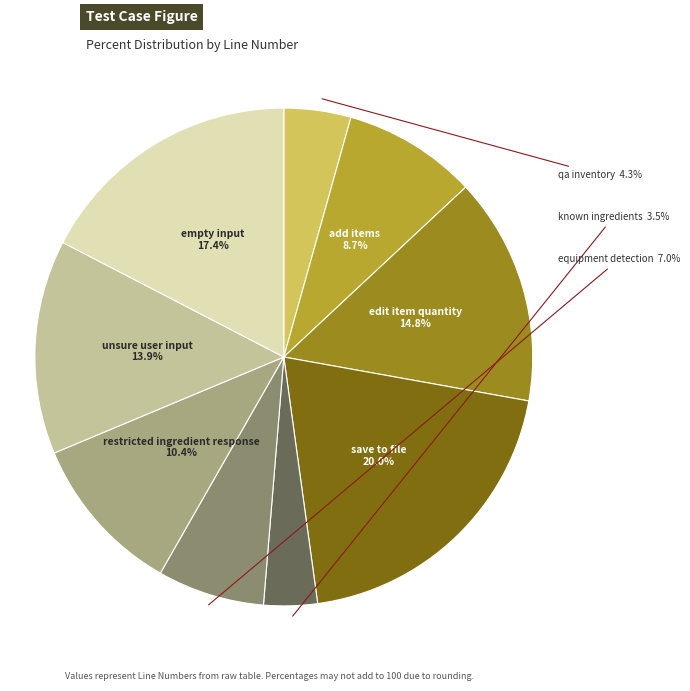

Is there any slice that represents more than half of the pie?

No